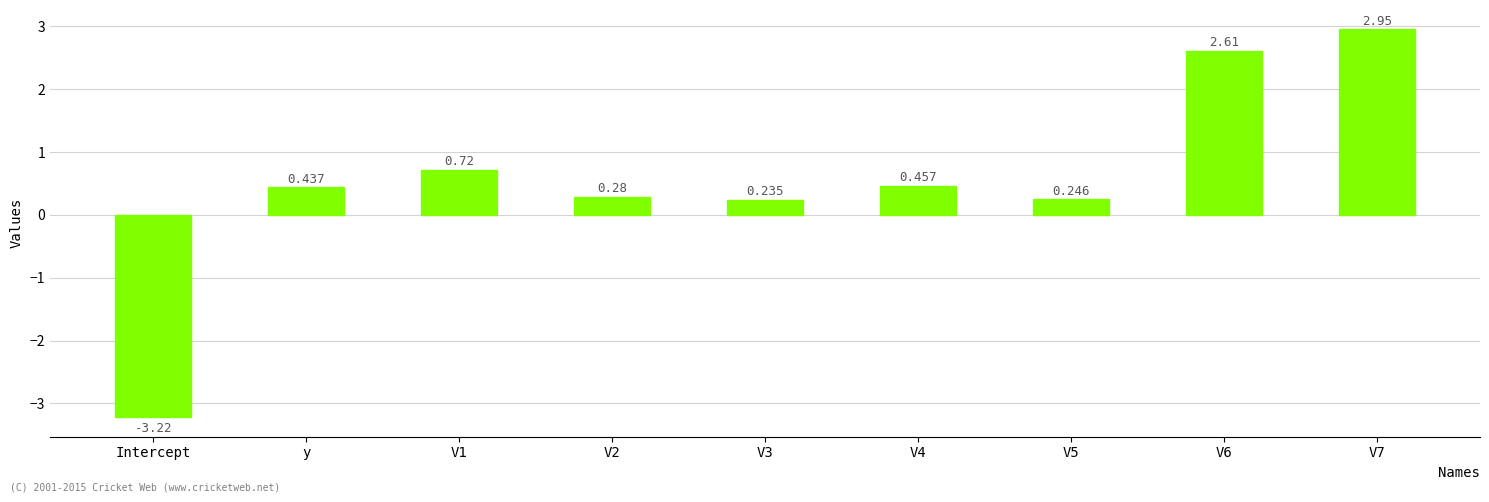

How many series are shown in this chart?

1